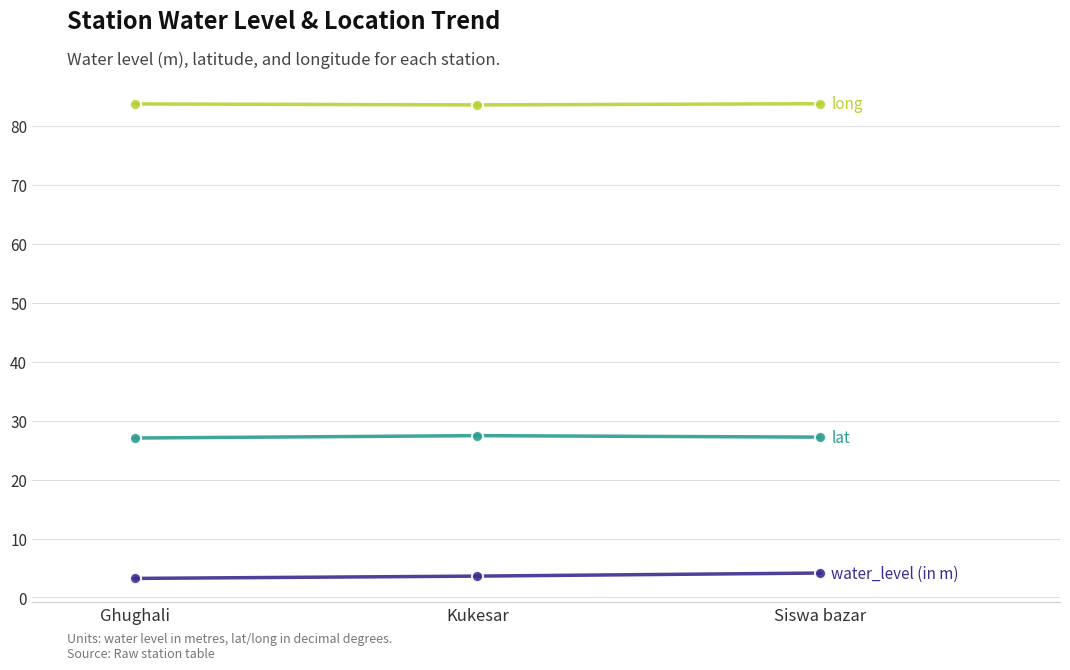

Count the number of data series in this chart.

3